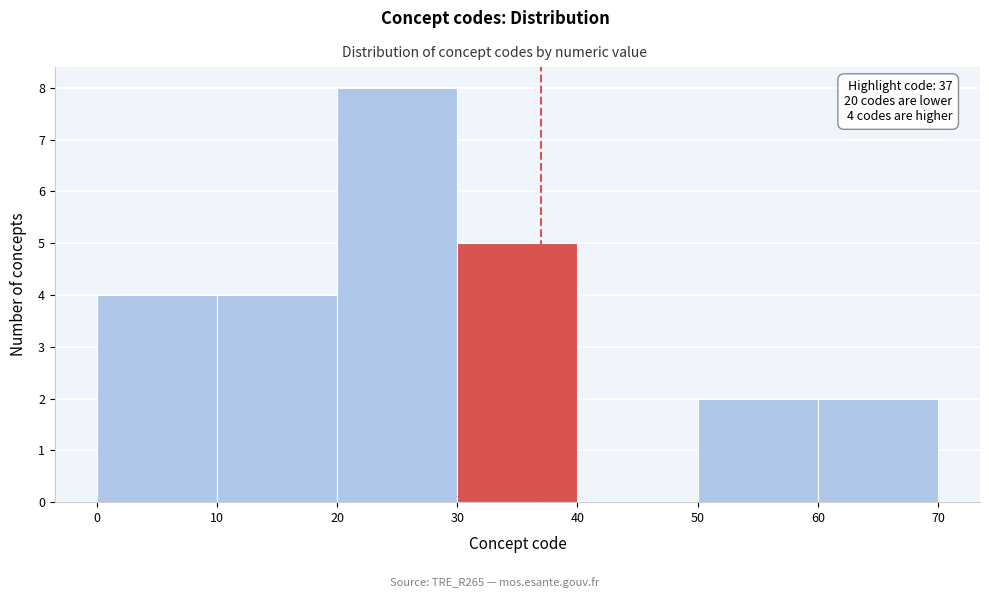

Over which range of the x-axis is the bar tallest?

20 to 30